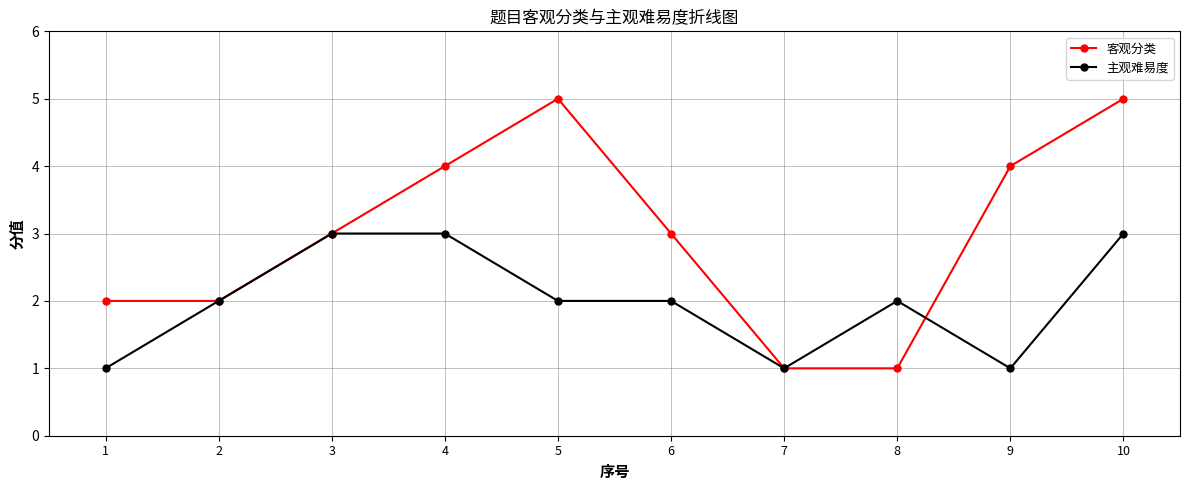

Rank the series at 9 from highest to lowest value.

客观分类, 主观难易度